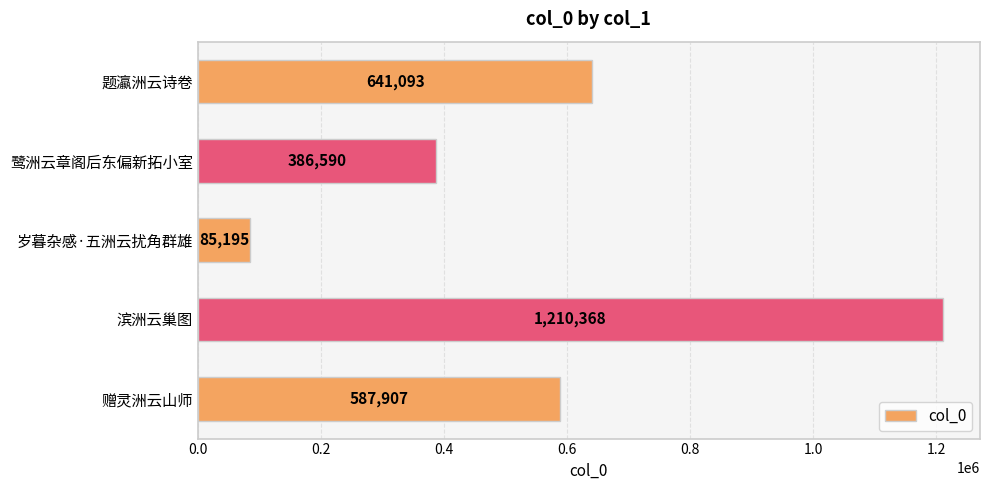

What is the average value?

582231